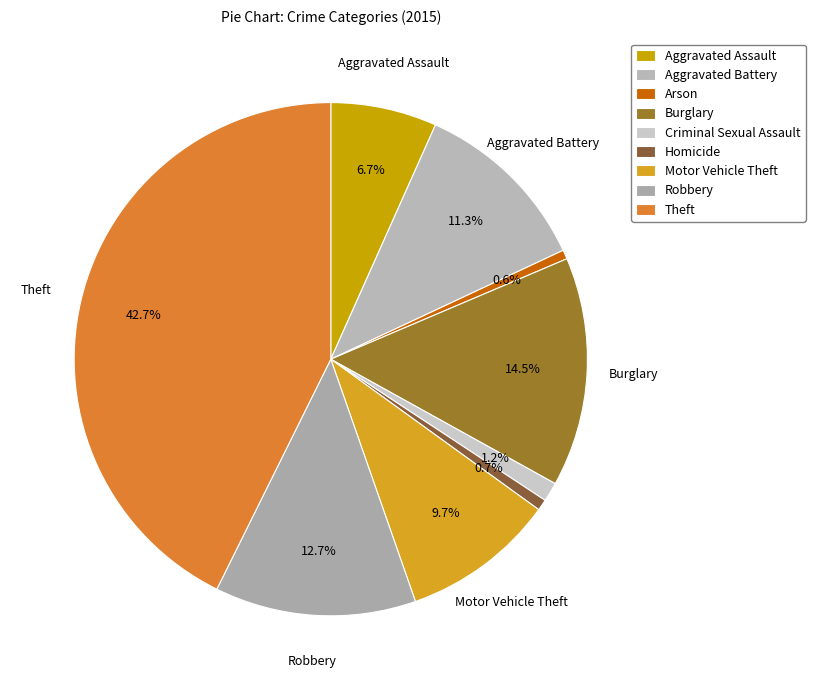

The Homicide slice represents 1% of the pie. True or false?

True